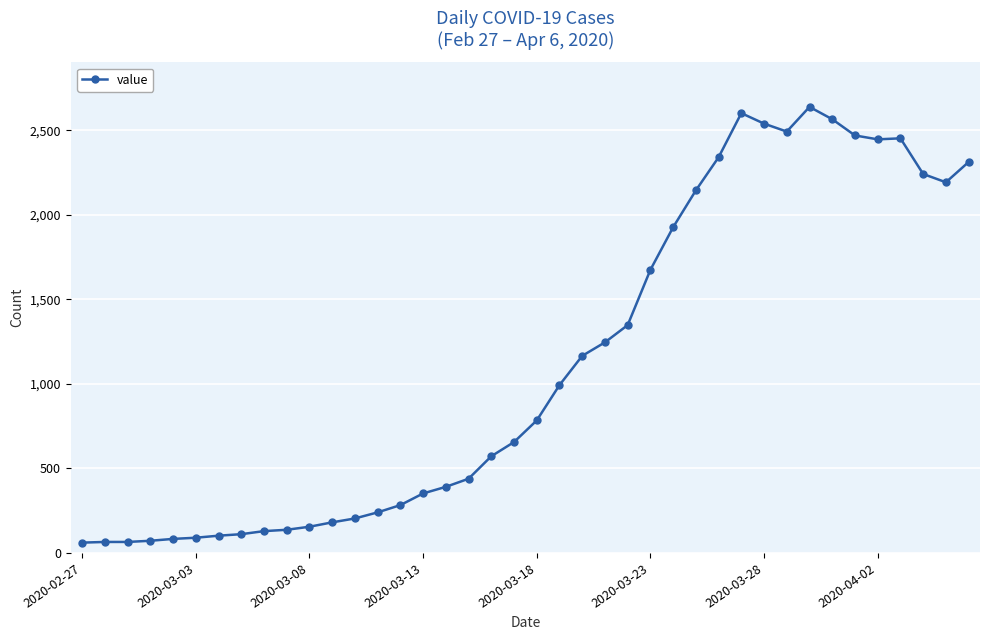

What is the maximum value shown in the chart?

2639